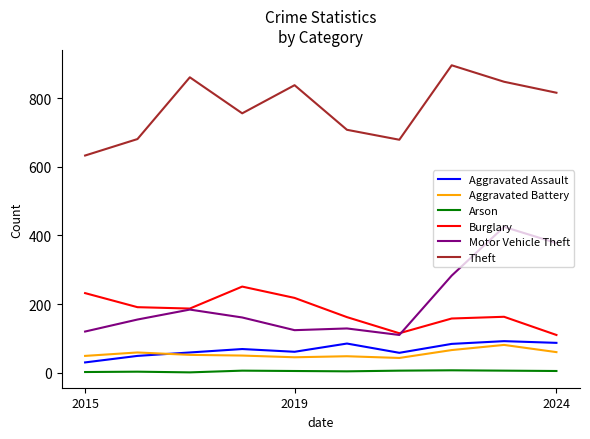

Which series has the largest total across all categories?

Theft